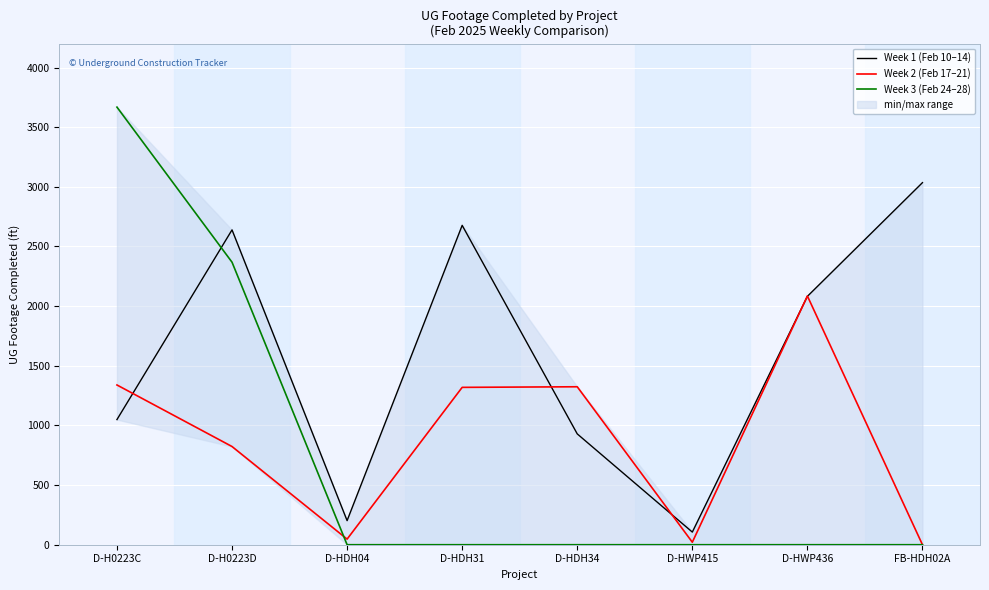

At which category does Week 2 (Feb 17–21) reach its first local valley?

D-HDH04